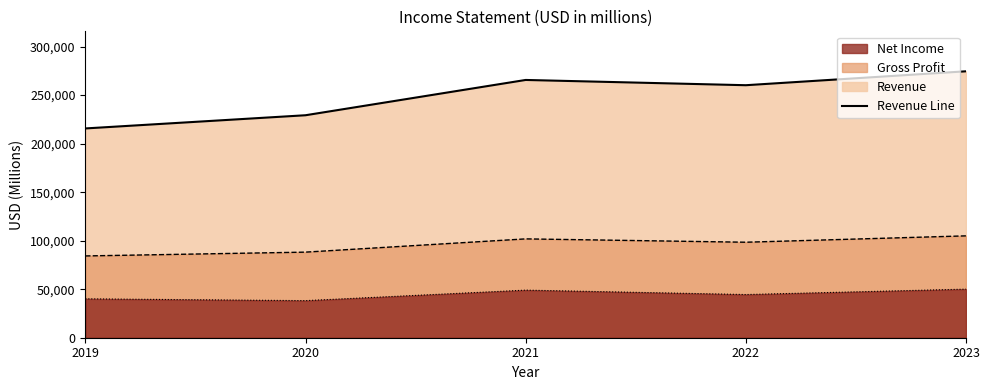

How many interior local valleys does the Revenue series have?

1